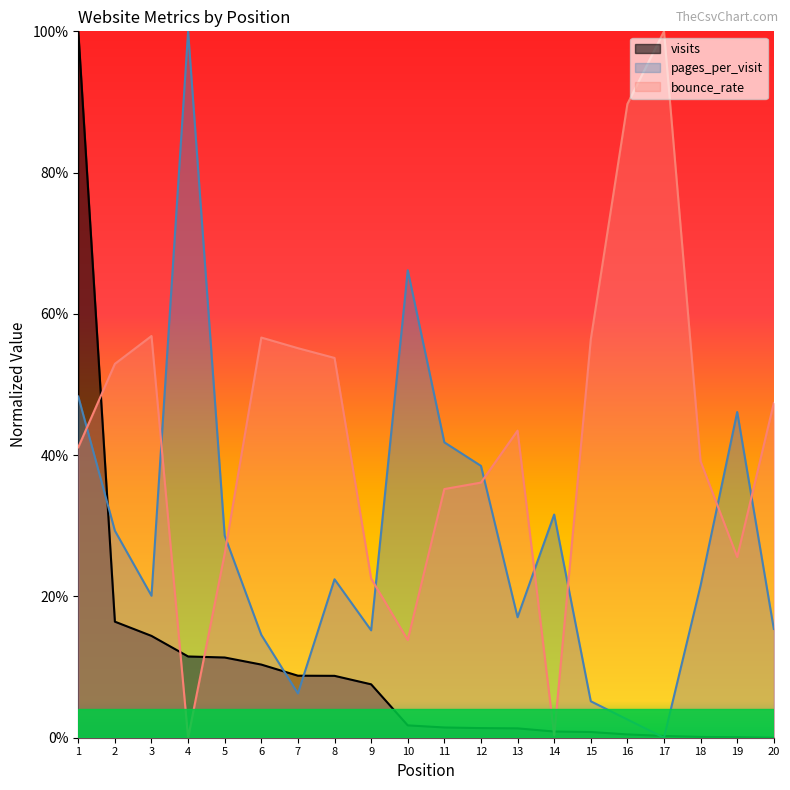

How many data points does each series have?

20